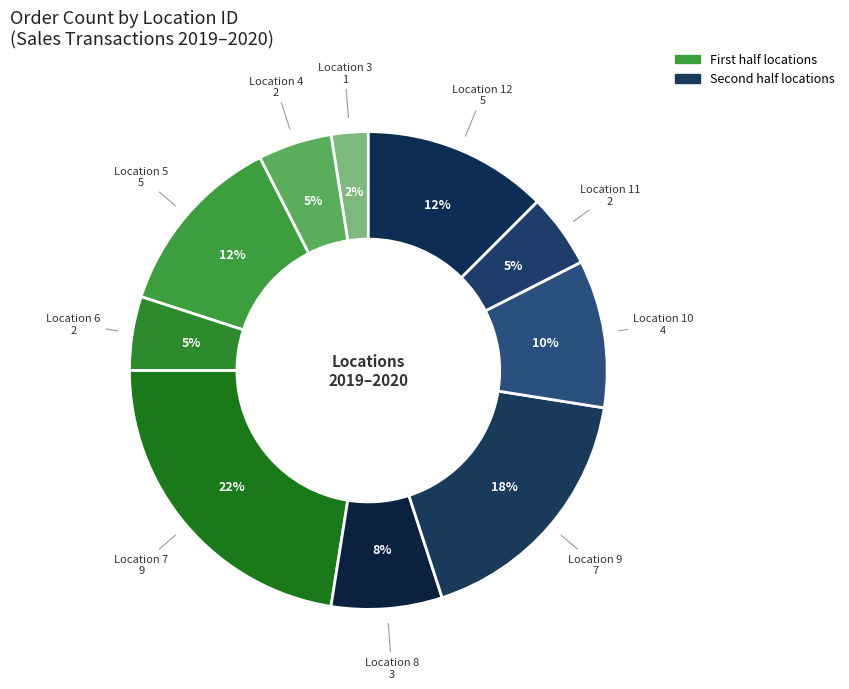

True or false: Location 6 accounts for 5% of the total.

True